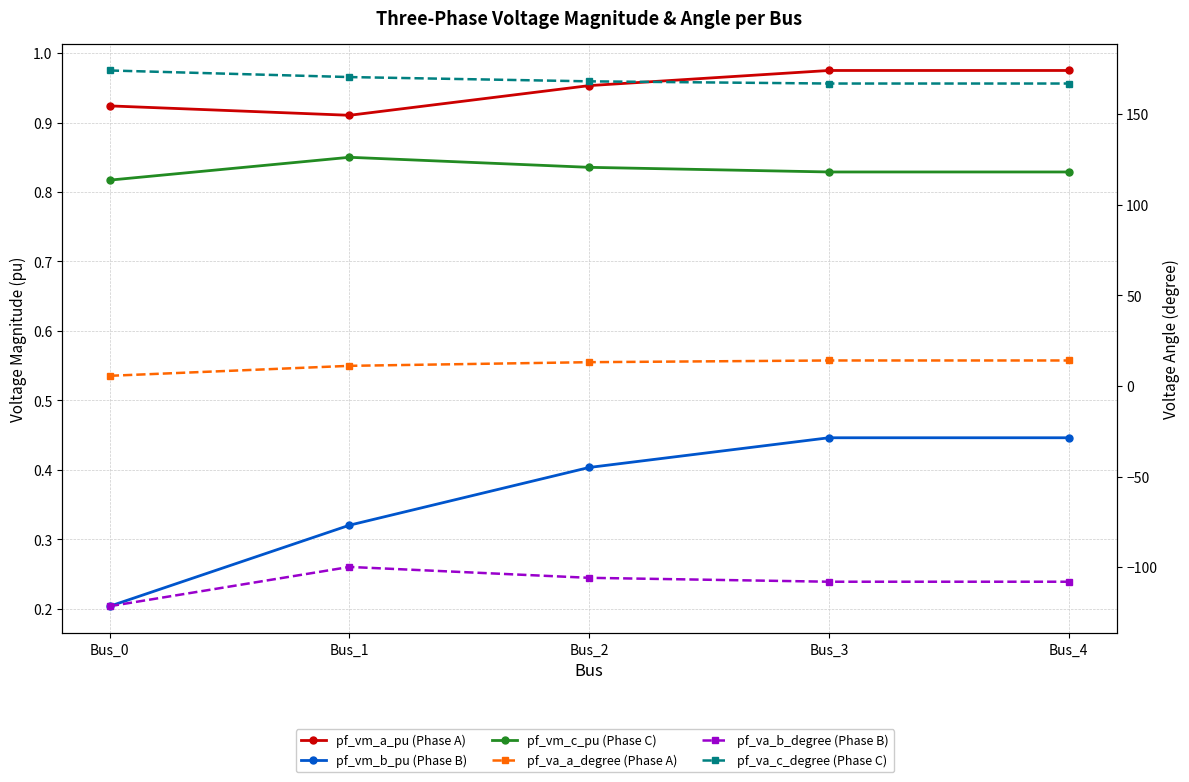

Does the chart have visible grid lines?

Yes